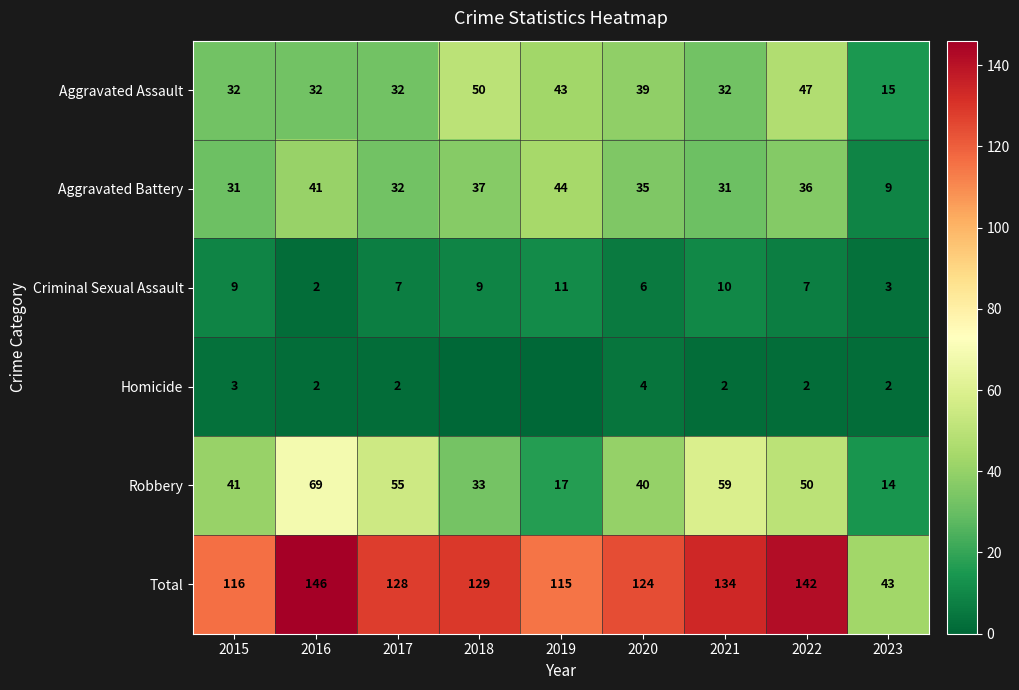

Which category has the highest value in the Total series?

2016